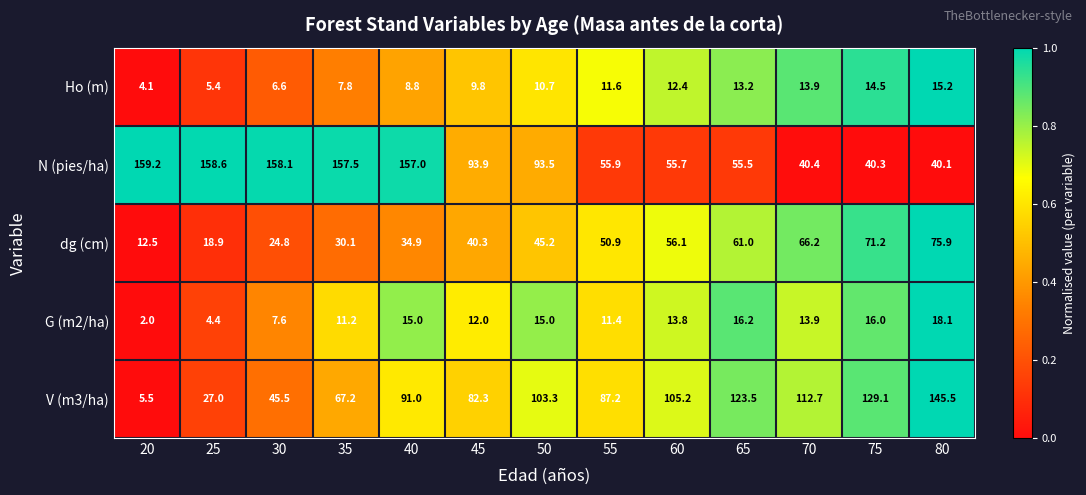

How many values in the G (m2/ha) series are below 13?

6